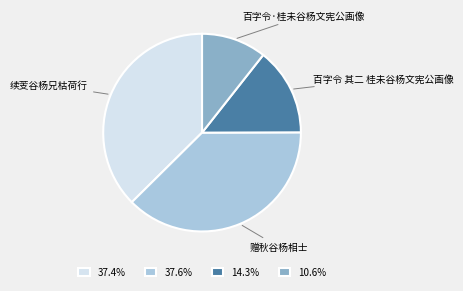

Count the number of slices in the pie.

4